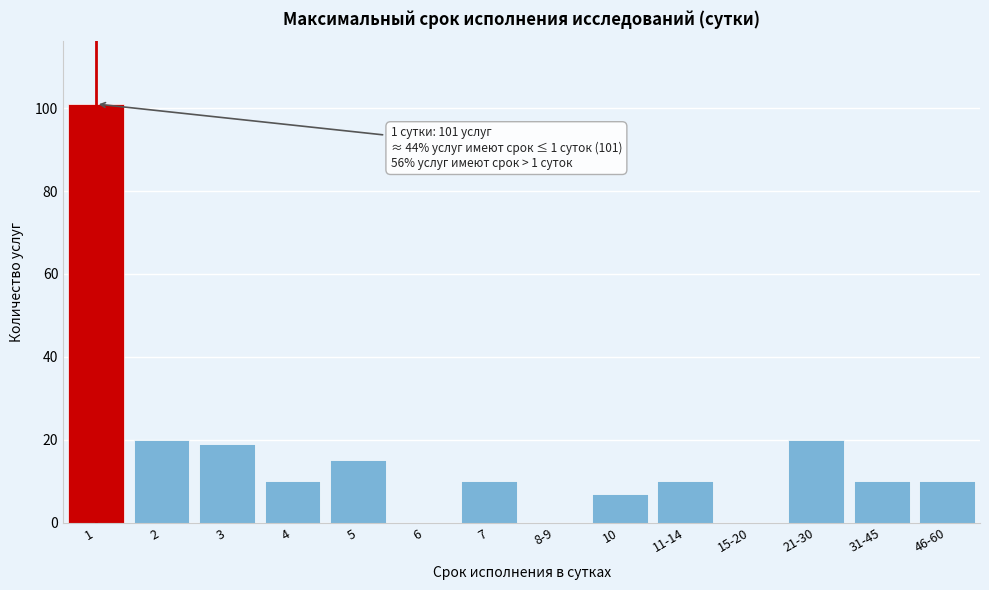

What is the sum of the values at 2 and 46-60?

30